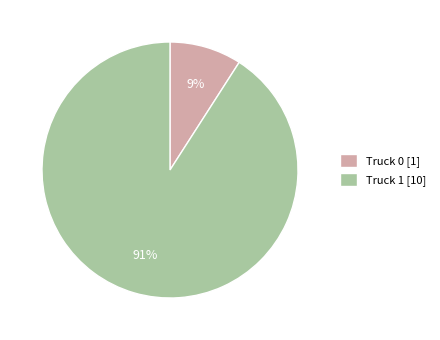

Count the number of slices in the pie.

2